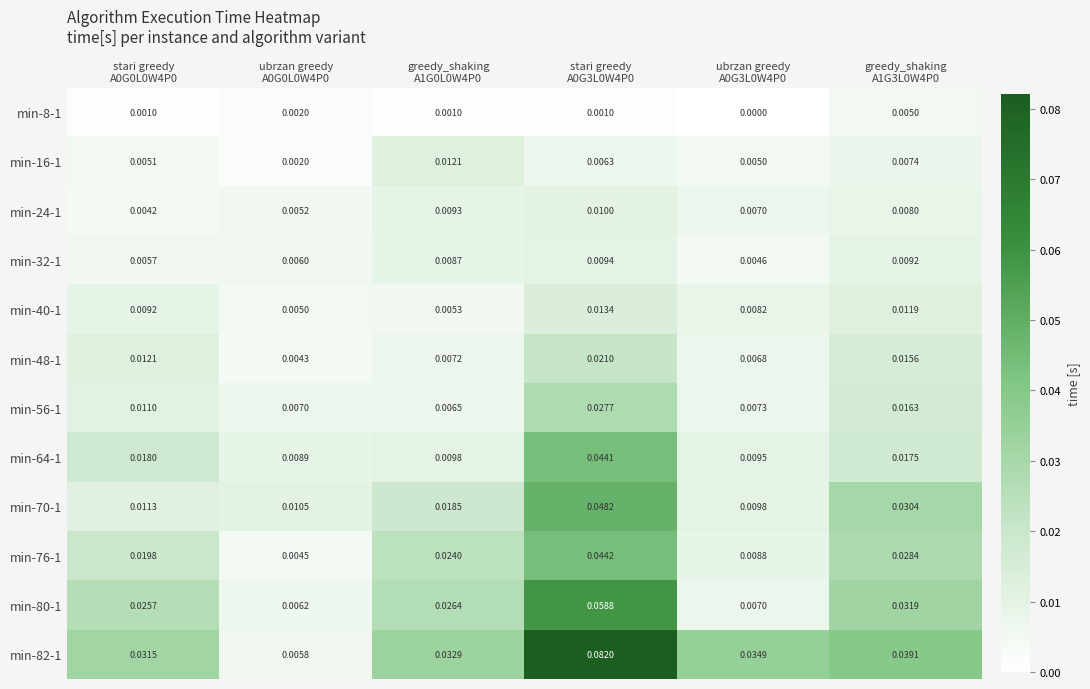

Which series has the largest total across all categories?

min-82-1